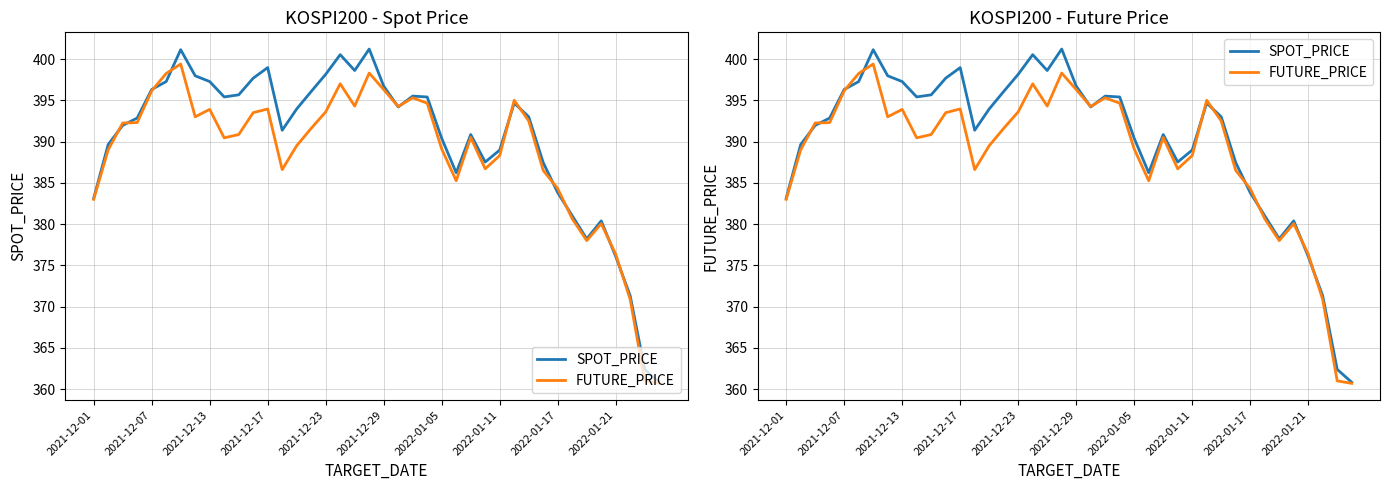

Reading left to right, list all the values displayed in this chart.

SPOT_PRICE: 383.1	389.6	392.0	392.9	396.3	397.3	401.1	398.0	397.3	395.4	395.7	397.7	399.0	391.4	393.9	396.1	398.1	400.5	398.6	401.2	396.7	394.2	395.5	395.4	390.4	386.2	390.9	387.5	389.0	394.7	393.0	387.4	383.8	381.0	378.2	380.4	376.1	371.3	362.4	360.8
FUTURE_PRICE: 383.0	389.0	392.2	392.3	396.1	398.2	399.4	393.0	393.9	390.4	390.9	393.5	393.9	386.6	389.5	391.6	393.6	397.0	394.3	398.3	396.3	394.2	395.3	394.6	389.1	385.2	390.5	386.7	388.3	395.0	392.5	386.5	384.3	380.6	378.0	380.1	376.4	370.9	361.0	360.7